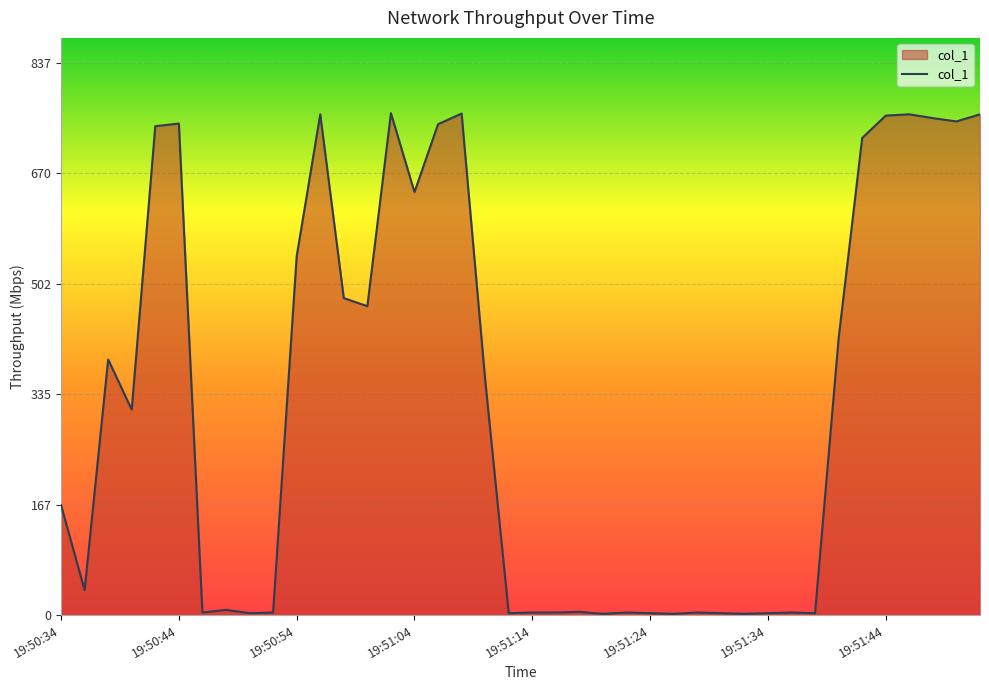

What is the maximum value shown in the chart?

761.2